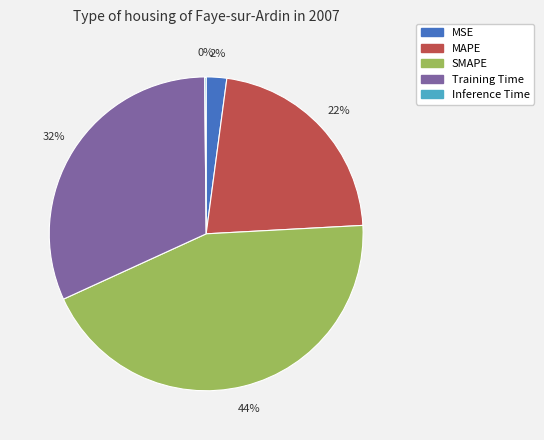

Between MSE and Training Time, which is larger?

Training Time